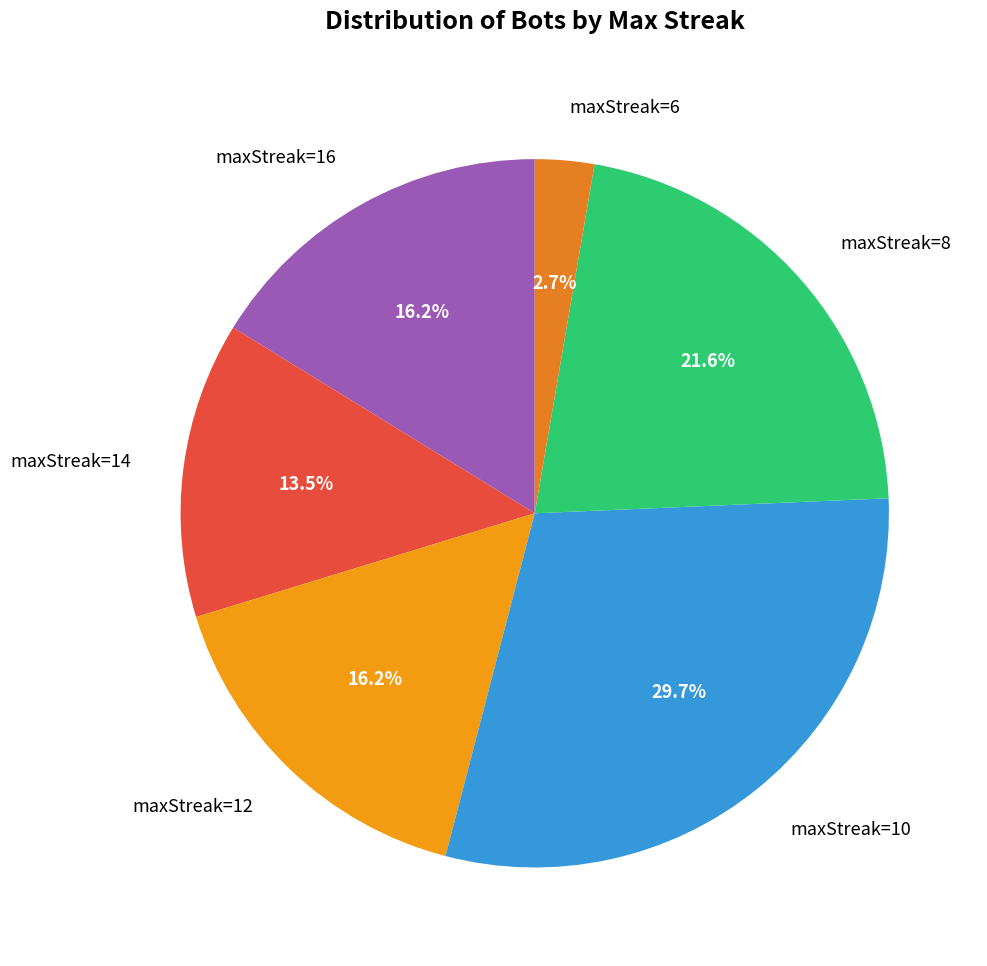

Count the number of slices in the pie.

6